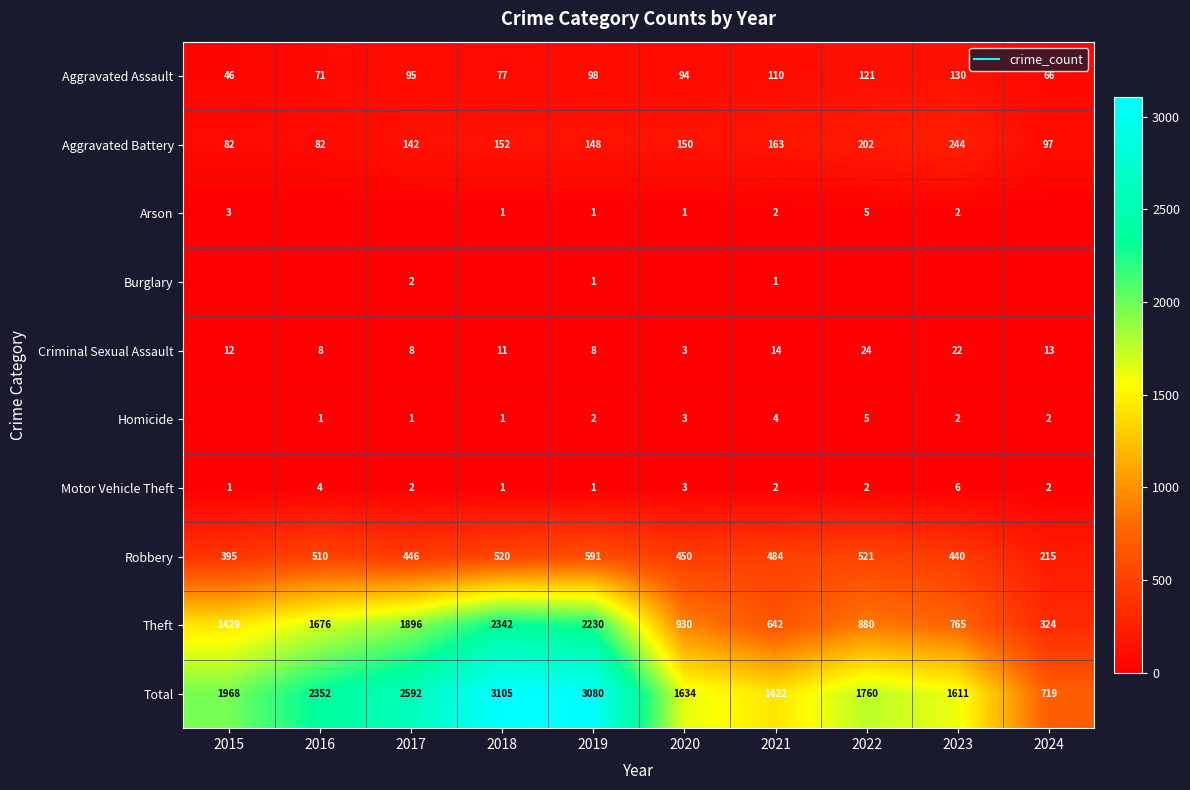

At which label does Aggravated Assault first exceed 95?

2019